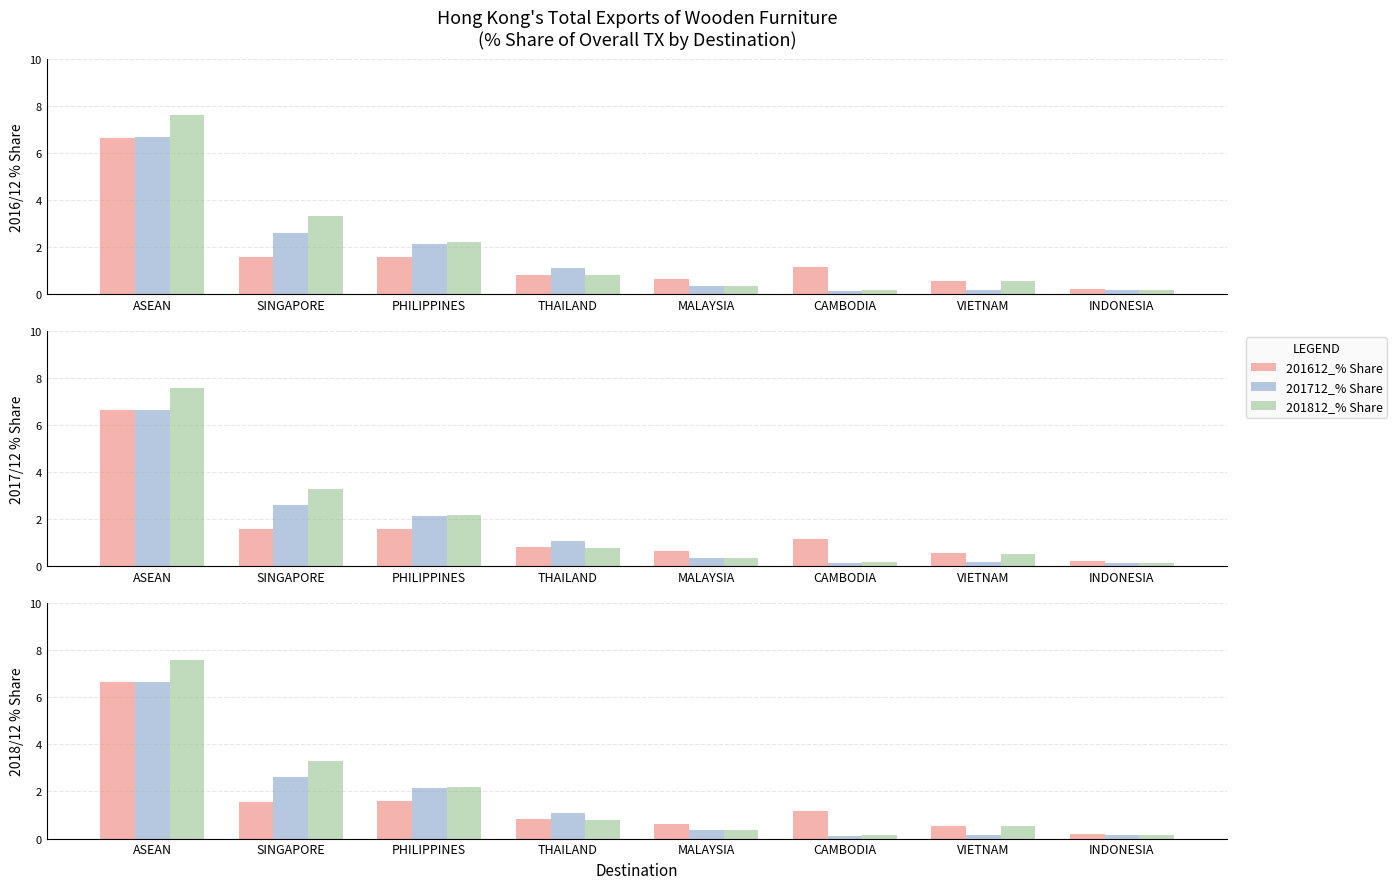

Reading right to left, what are all the values shown in this chart?

201612_% Share: INDONESIA=0.2	VIETNAM=0.6	CAMBODIA=1.2	MALAYSIA=0.6	THAILAND=0.8	PHILIPPINES=1.6	SINGAPORE=1.6	ASEAN=6.6
201712_% Share: INDONESIA=0.2	VIETNAM=0.2	CAMBODIA=0.1	MALAYSIA=0.4	THAILAND=1.1	PHILIPPINES=2.1	SINGAPORE=2.6	ASEAN=6.6
201812_% Share: INDONESIA=0.2	VIETNAM=0.5	CAMBODIA=0.2	MALAYSIA=0.3	THAILAND=0.8	PHILIPPINES=2.2	SINGAPORE=3.3	ASEAN=7.6